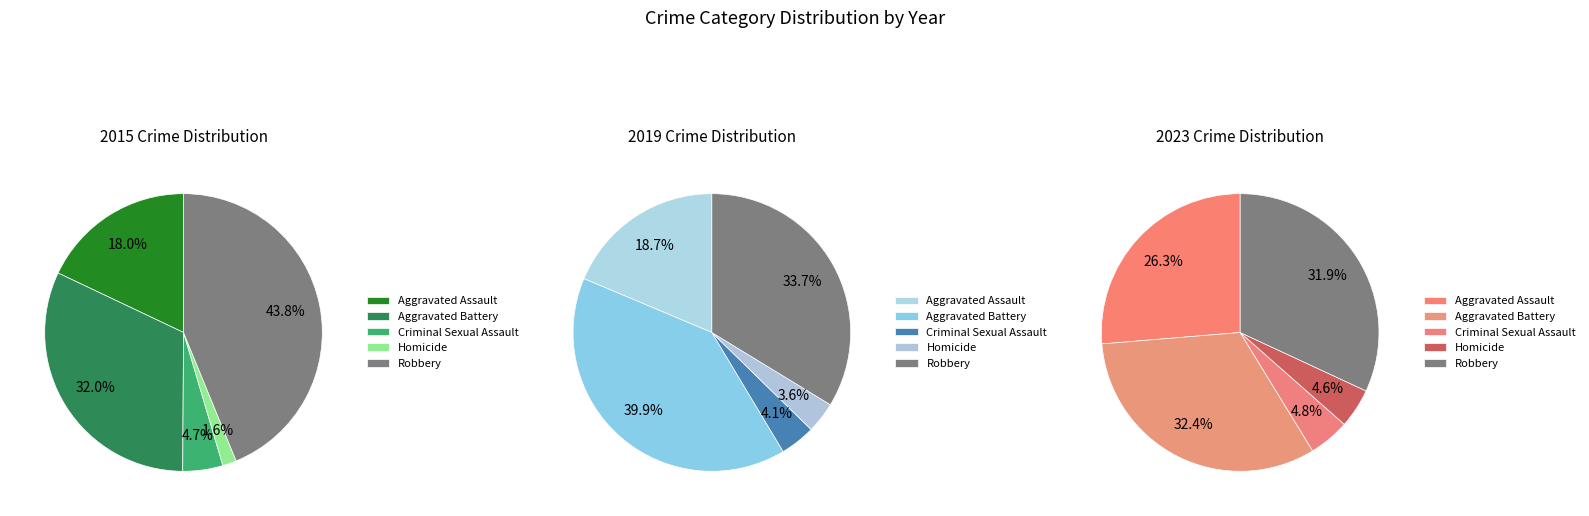

Is there a majority slice in this chart?

No